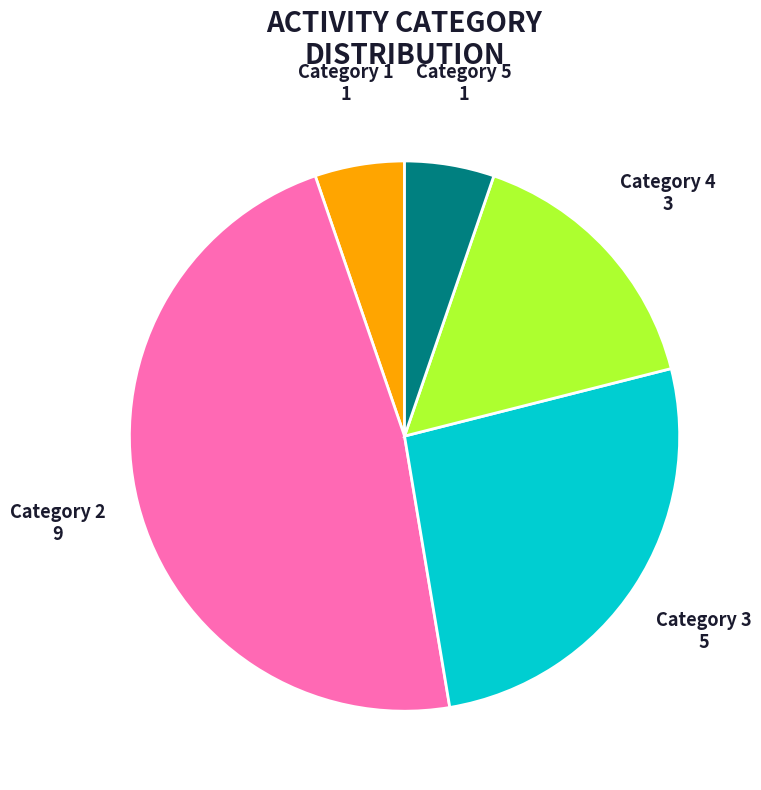

Does any single category account for the majority?

No